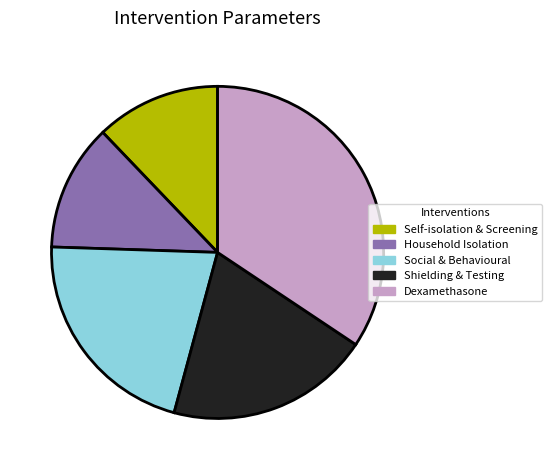

Does any single category account for the majority?

No